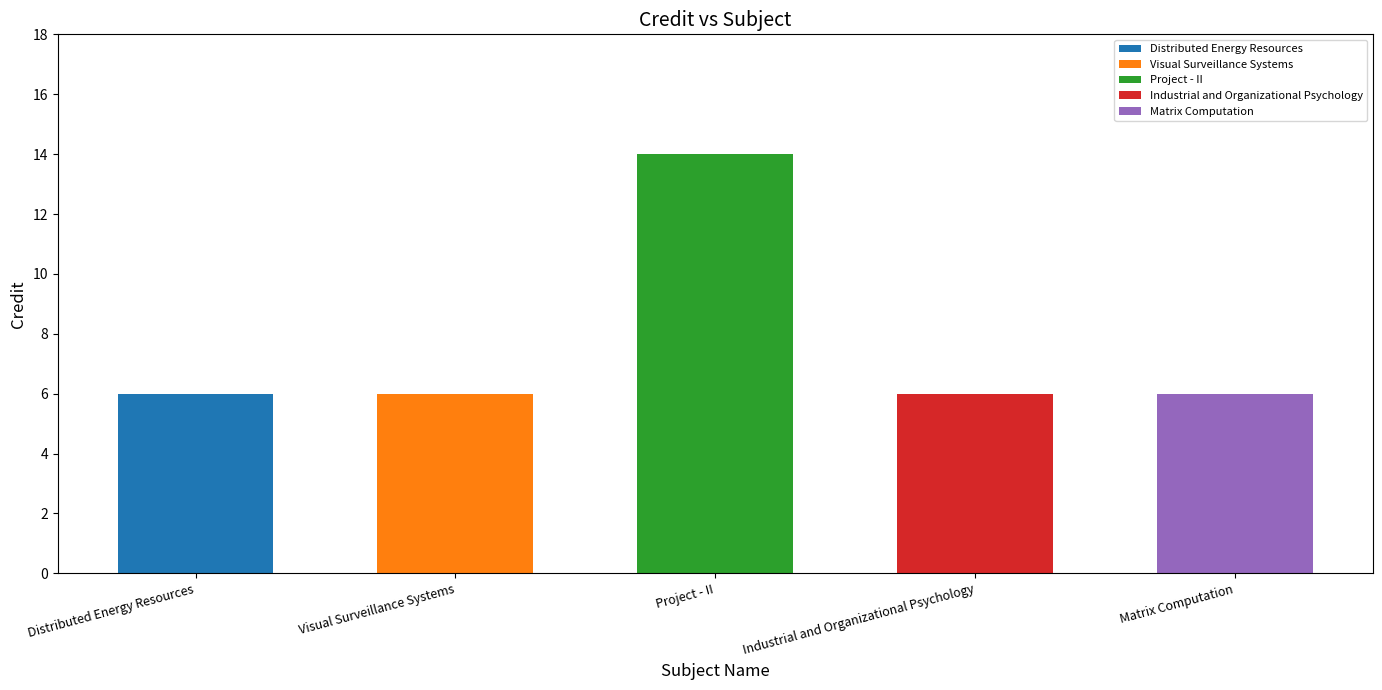

Reading left to right, what are all the values shown in this chart?

6	6	14	6	6